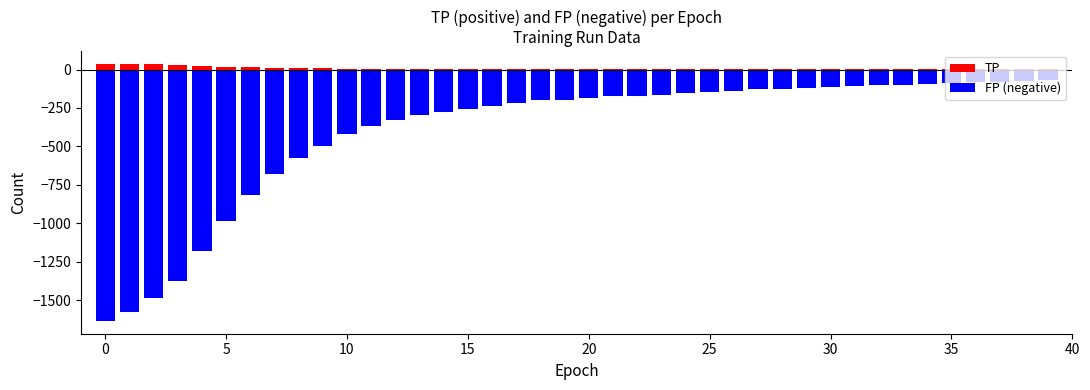

How many bars are there in total?

80